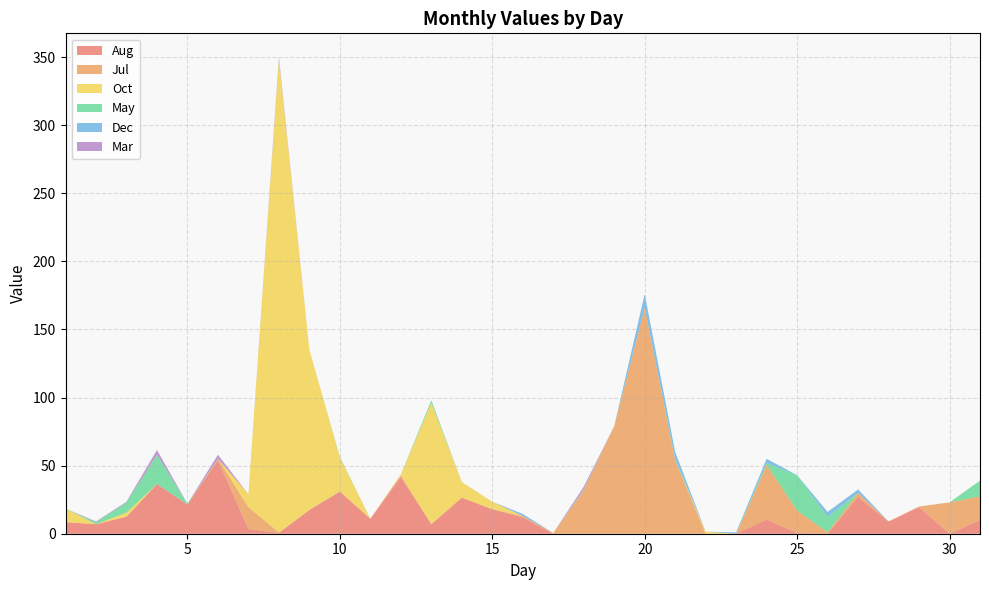

Reading left to right, extract all data points from this chart.

Aug: 1=8.5	2=7.0	3=12.5	4=36.5	5=21.5	6=54.0	7=3.5	8=0.5	9=17.5	10=31.0	11=11.0	12=41.5	13=7.0	14=26.5	15=18.0	16=12.0	17=0.0	18=0.0	19=0.0	20=0.0	21=0.0	22=0.0	23=0.0	24=10.5	25=0.5	26=0.0	27=27.0	28=9.0	29=19.5	30=0.0	31=10.0
Jul: 1=0.0	2=0.0	3=0.0	4=0.0	5=0.0	6=1.0	7=16.0	8=0.5	9=0.0	10=0.0	11=0.0	12=1.5	13=0.0	14=0.0	15=0.0	16=1.0	17=0.5	18=32.0	19=79.0	20=166.0	21=54.0	22=0.0	23=0.0	24=40.0	25=16.5	26=1.0	27=3.0	28=0.0	29=0.5	30=23.0	31=17.5
Oct: 1=10.0	2=0.0	3=3.0	4=0.0	5=0.0	6=0.0	7=9.5	8=347.0	9=117.5	10=25.0	11=0.0	12=0.5	13=89.0	14=11.5	15=5.5	16=0.0	17=0.0	18=0.0	19=0.0	20=0.0	21=0.0	22=1.5	23=0.0	24=0.0	25=0.0	26=0.0	27=0.0	28=0.0	29=0.0	30=0.0	31=0.0
May: 1=0.0	2=1.5	3=7.5	4=21.5	5=0.5	6=0.0	7=0.0	8=0.0	9=0.0	10=0.5	11=0.0	12=0.0	13=2.0	14=0.0	15=0.0	16=0.0	17=0.0	18=0.5	19=0.0	20=0.0	21=1.0	22=0.0	23=0.0	24=1.5	25=26.0	26=11.5	27=0.0	28=0.0	29=0.0	30=0.0	31=11.5
Dec: 1=0.0	2=0.0	3=0.0	4=0.0	5=0.0	6=0.0	7=0.0	8=0.0	9=0.0	10=0.0	11=0.0	12=0.0	13=0.0	14=0.0	15=0.0	16=1.5	17=0.0	18=0.0	19=0.0	20=10.0	21=5.0	22=0.0	23=1.0	24=3.0	25=0.0	26=3.5	27=2.5	28=0.0	29=0.0	30=0.0	31=0.0
Mar: 1=0.0	2=0.5	3=0.5	4=3.5	5=0.0	6=3.0	7=0.0	8=2.0	9=0.0	10=0.0	11=0.0	12=0.0	13=0.0	14=0.0	15=0.0	16=0.0	17=0.0	18=2.0	19=0.0	20=0.0	21=0.0	22=0.0	23=0.0	24=0.0	25=0.0	26=0.0	27=0.0	28=0.0	29=0.0	30=0.0	31=0.0